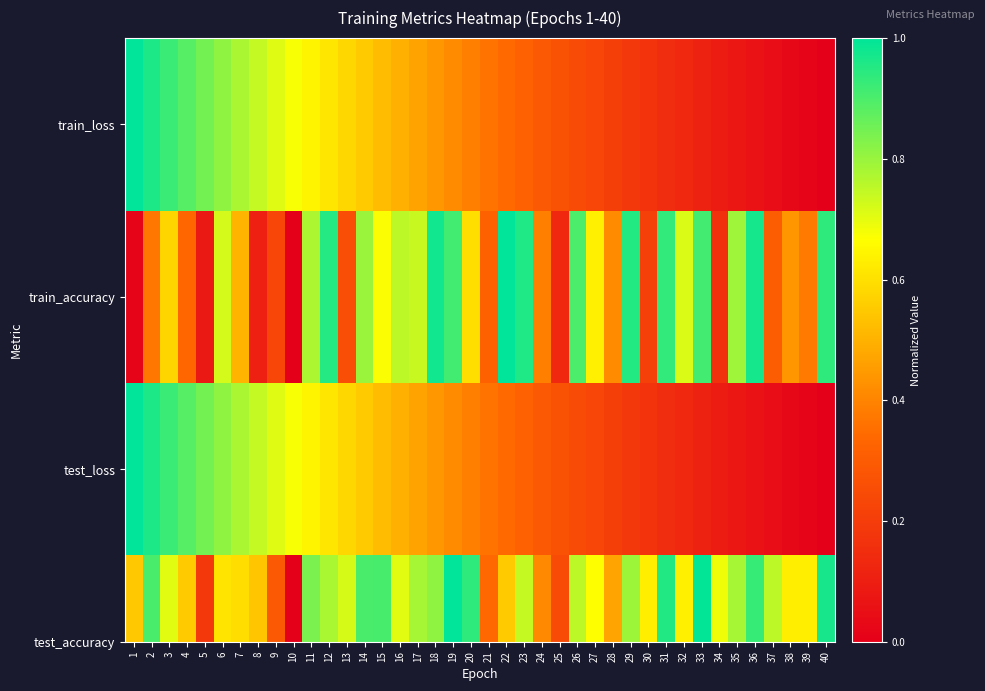

Which label corresponds to the smallest value in the chart?

40